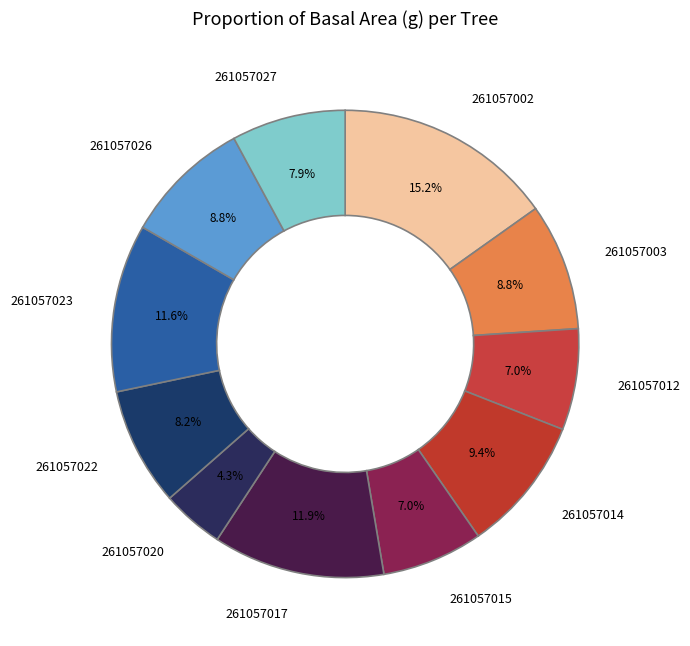

Is it true that 261057020 is 16% of the pie?

False